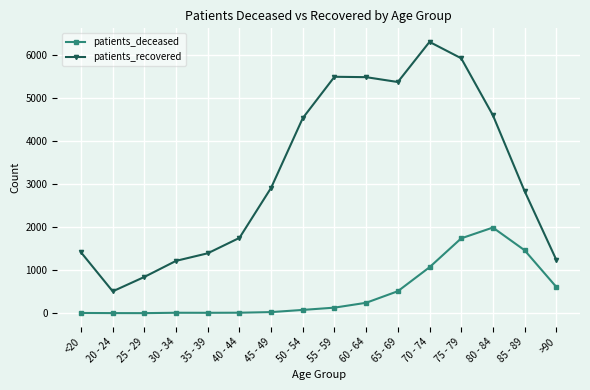

The patients_recovered series shows 5928 at 75 - 79. True or false?

True